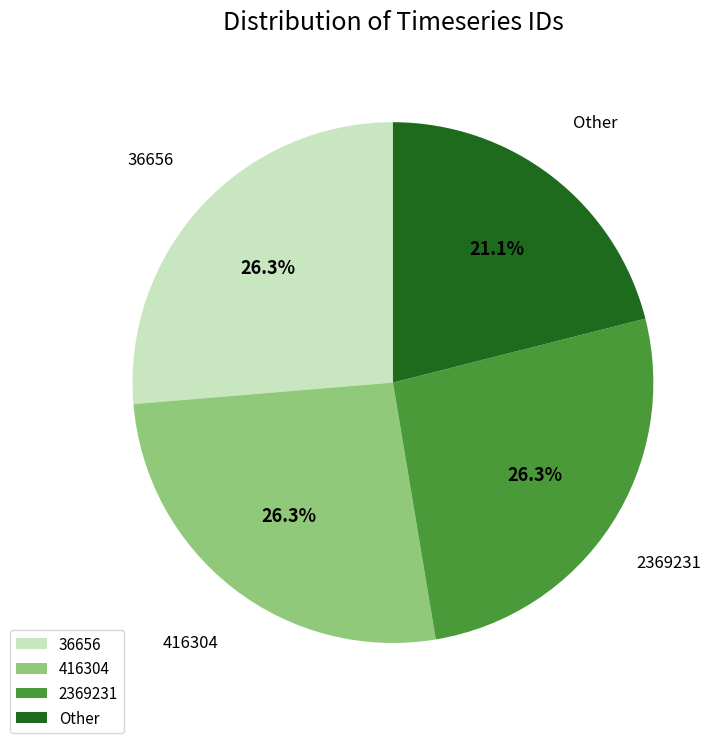

To the nearest percent, what portion does 36656 represent?

26%